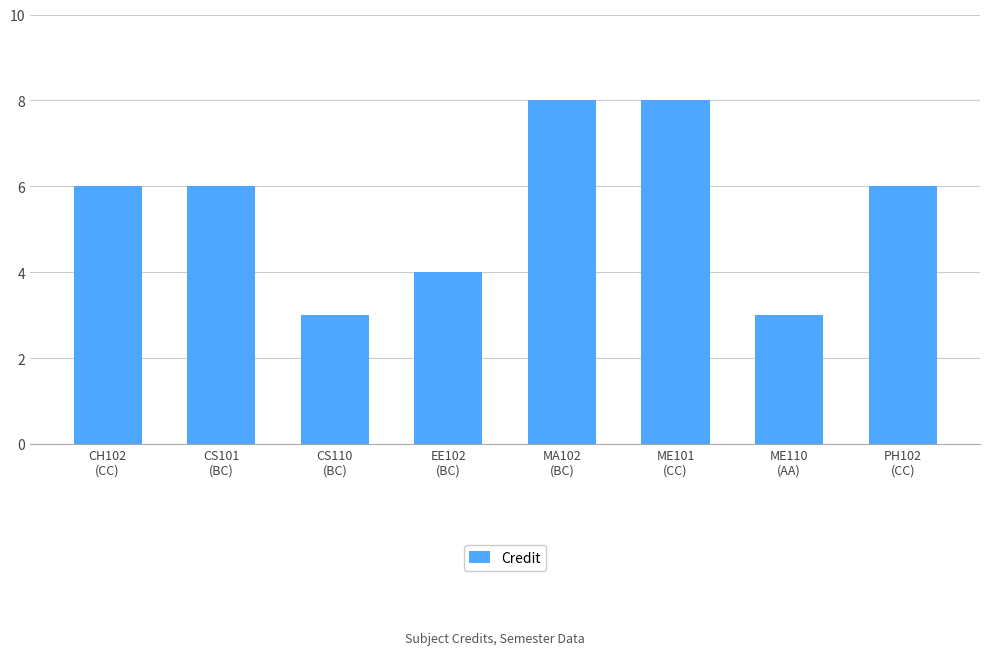

Is it true that the value at ME110
(AA) is 5?

False